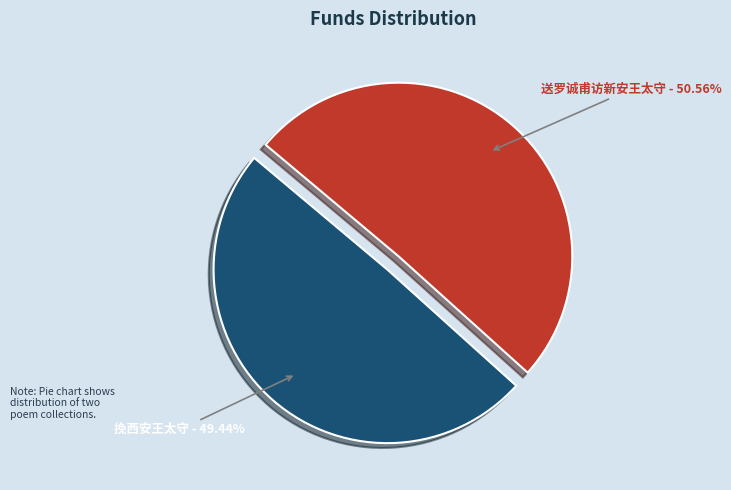

True or false: 送罗诚甫访新安王太守 accounts for 43% of the total.

False